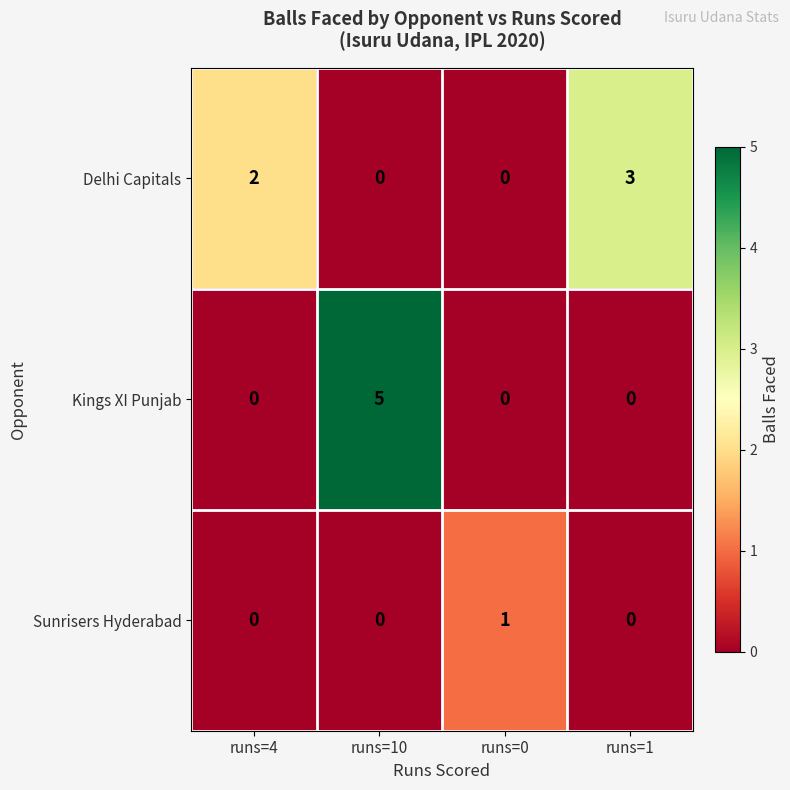

How many Delhi Capitals values are between 0 and 3?

4